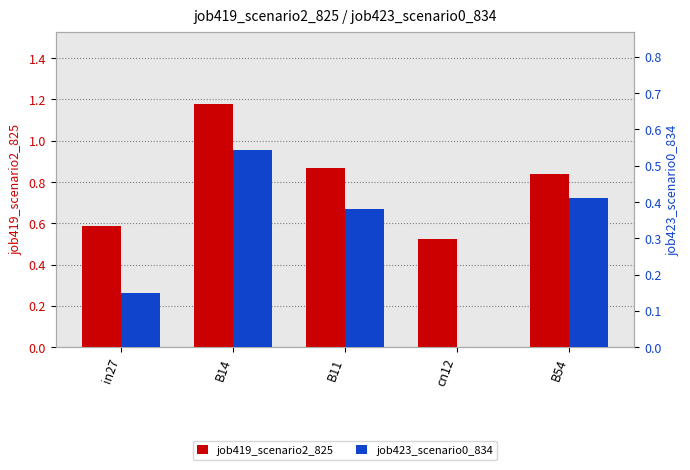

Rank the series at cn12 from lowest to highest value.

job423_scenario0_834, job419_scenario2_825